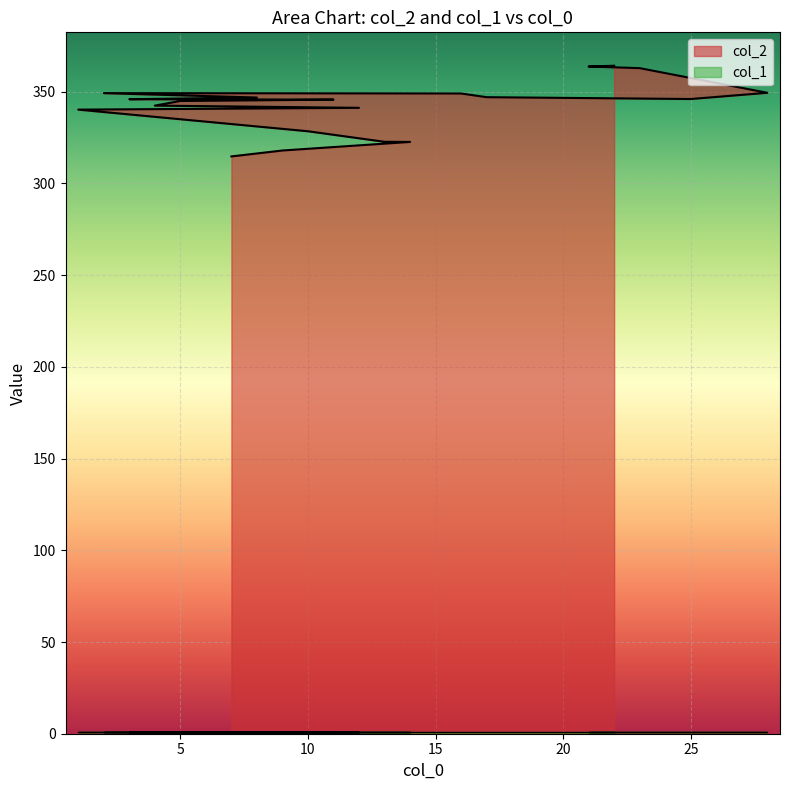

What is the difference between the values at 2 and 23?

13.6